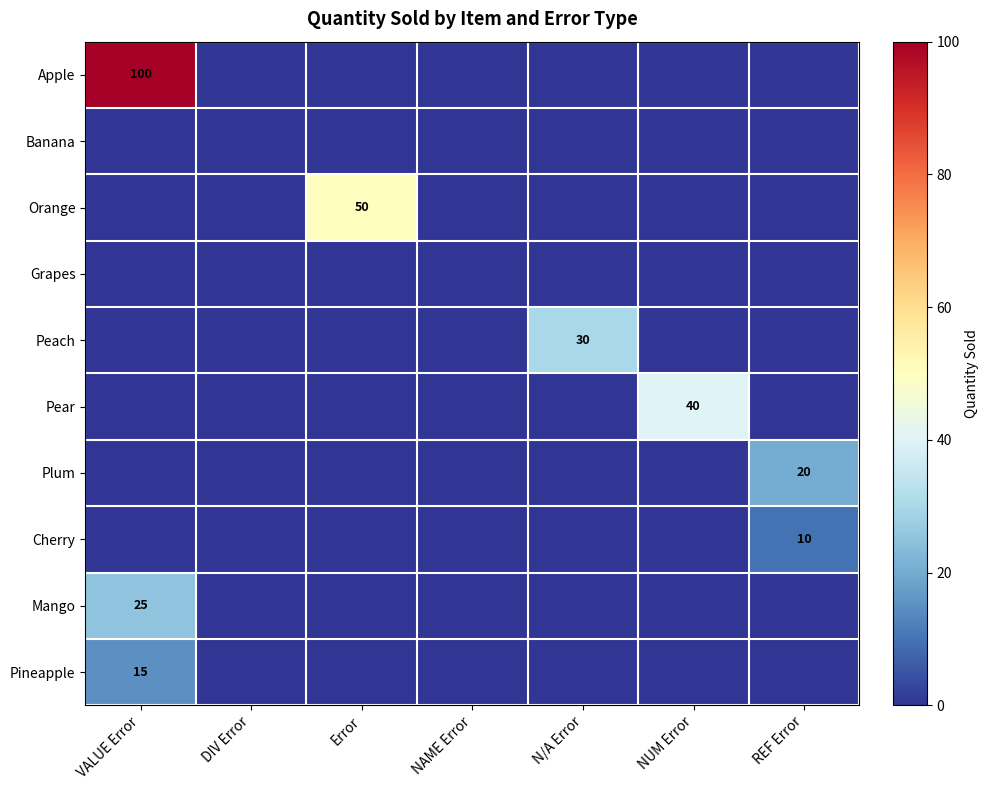

Is it true that Apple equals 49 at VALUE Error?

False